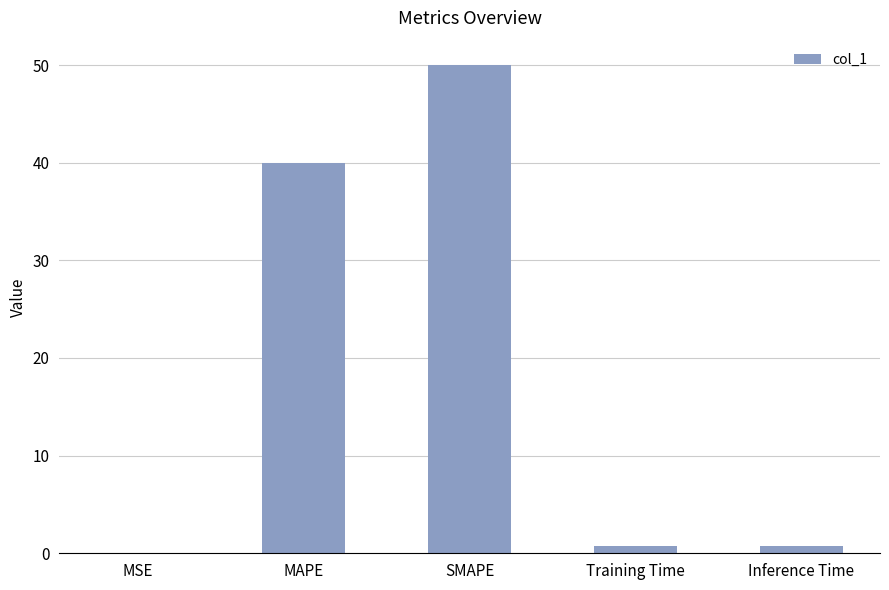

What is the maximum value shown in the chart?

50.0